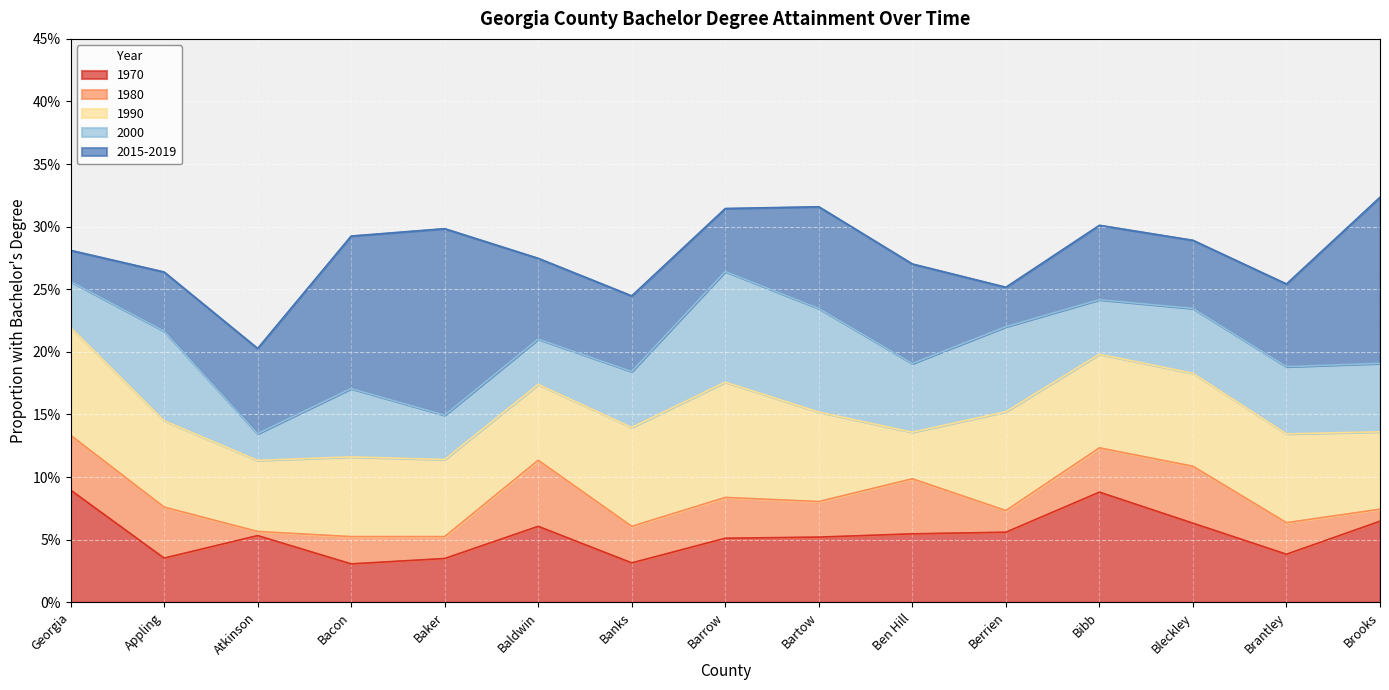

Reading right to left, extract all data points from this chart.

1970: Brooks=0.1	Brantley=0.0	Bleckley=0.1	Bibb=0.1	Berrien=0.1	Ben Hill=0.1	Bartow=0.1	Barrow=0.1	Banks=0.0	Baldwin=0.1	Baker=0.0	Bacon=0.0	Atkinson=0.1	Appling=0.0	Georgia=0.1
1980: Brooks=0.1	Brantley=0.1	Bleckley=0.1	Bibb=0.1	Berrien=0.1	Ben Hill=0.1	Bartow=0.1	Barrow=0.1	Banks=0.1	Baldwin=0.1	Baker=0.1	Bacon=0.1	Atkinson=0.1	Appling=0.1	Georgia=0.1
1990: Brooks=0.1	Brantley=0.1	Bleckley=0.2	Bibb=0.2	Berrien=0.2	Ben Hill=0.1	Bartow=0.2	Barrow=0.2	Banks=0.1	Baldwin=0.2	Baker=0.1	Bacon=0.1	Atkinson=0.1	Appling=0.1	Georgia=0.2
2000: Brooks=0.2	Brantley=0.2	Bleckley=0.2	Bibb=0.2	Berrien=0.2	Ben Hill=0.2	Bartow=0.2	Barrow=0.3	Banks=0.2	Baldwin=0.2	Baker=0.1	Bacon=0.2	Atkinson=0.1	Appling=0.2	Georgia=0.3
2015-2019: Brooks=0.3	Brantley=0.3	Bleckley=0.3	Bibb=0.3	Berrien=0.3	Ben Hill=0.3	Bartow=0.3	Barrow=0.3	Banks=0.2	Baldwin=0.3	Baker=0.3	Bacon=0.3	Atkinson=0.2	Appling=0.3	Georgia=0.3